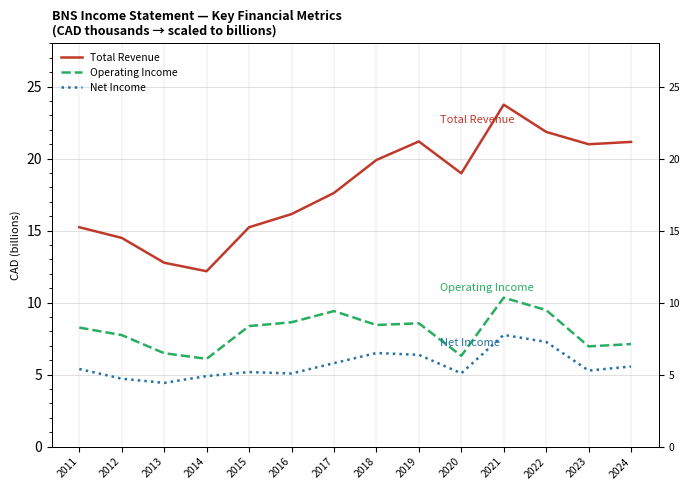

How many data points in Net Income are less than 5?

3